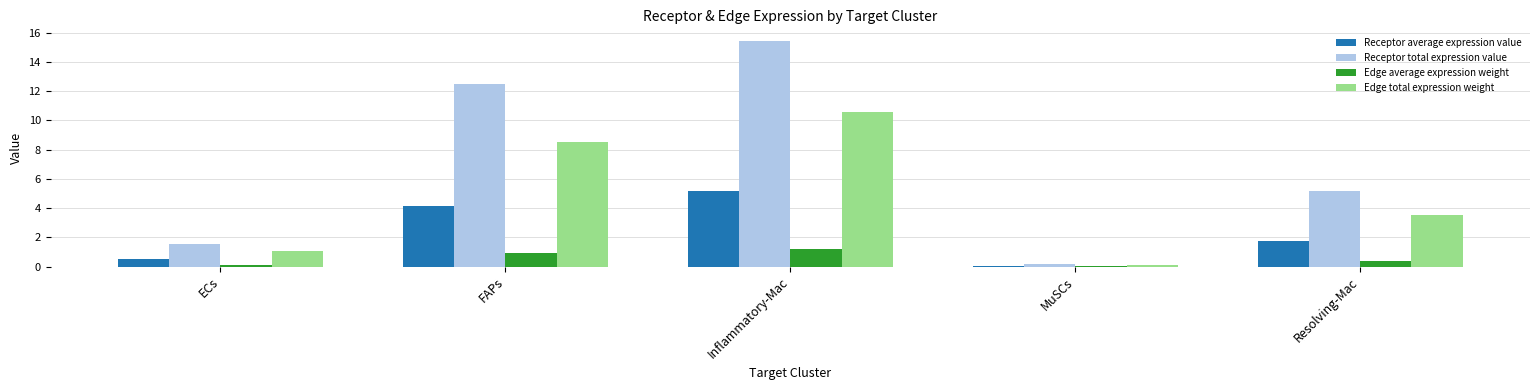

Which series has the largest total across all categories?

Receptor total expression value